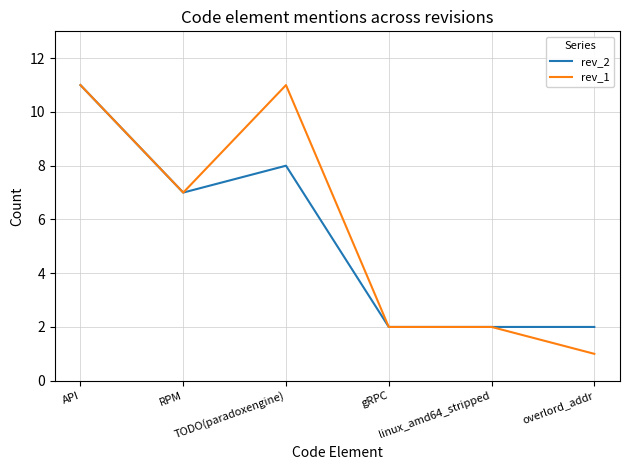

The value of rev_1 at API is 11. True or false?

True